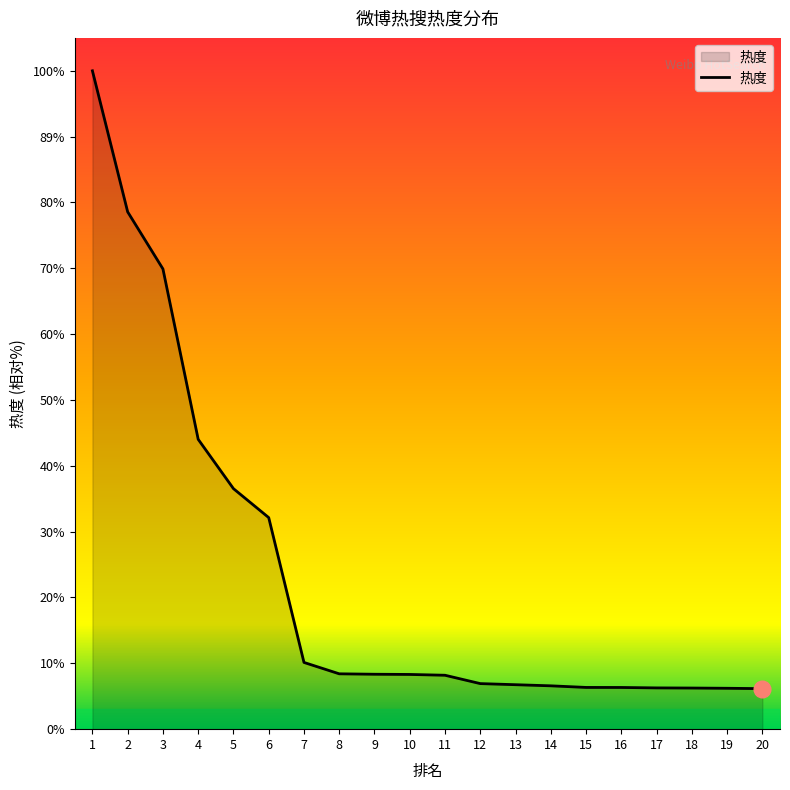

True or false: there are more than 2 points higher than both neighbors.

False